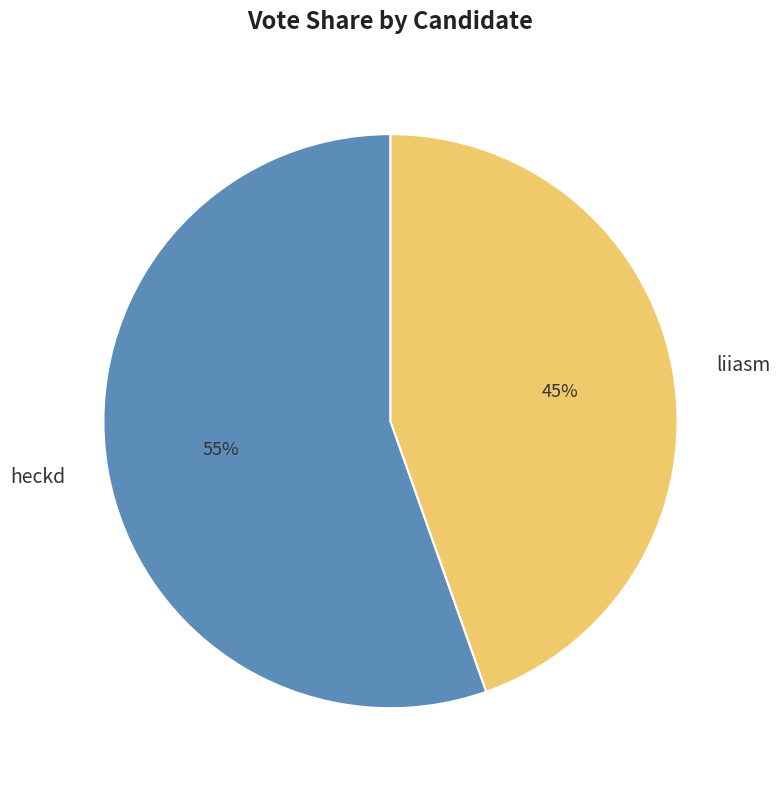

How many segments does this pie chart have?

2